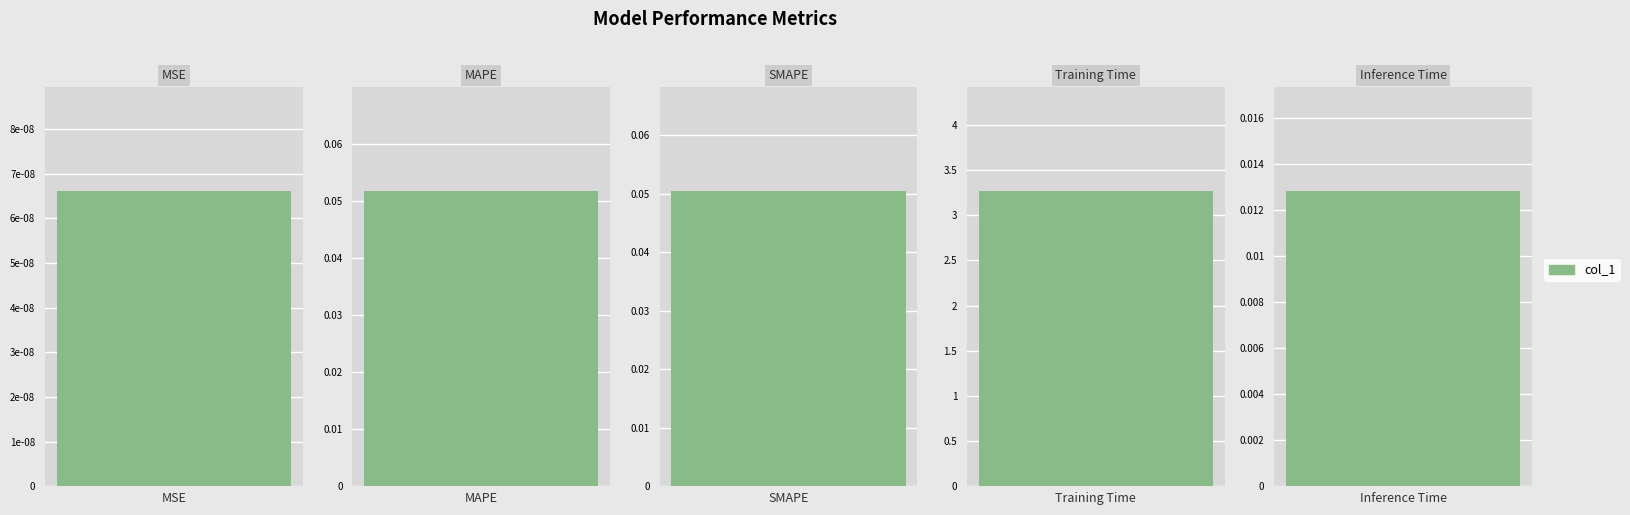

Which has a higher value, MAPE or Training Time?

Training Time